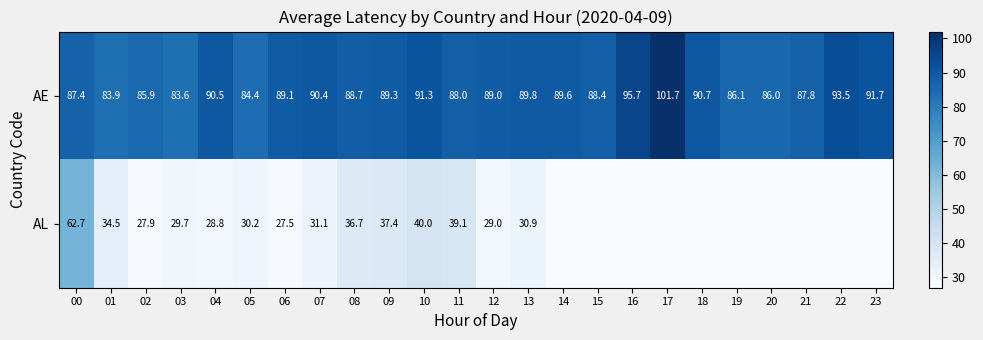

What is the minimum value for AE?

83.6